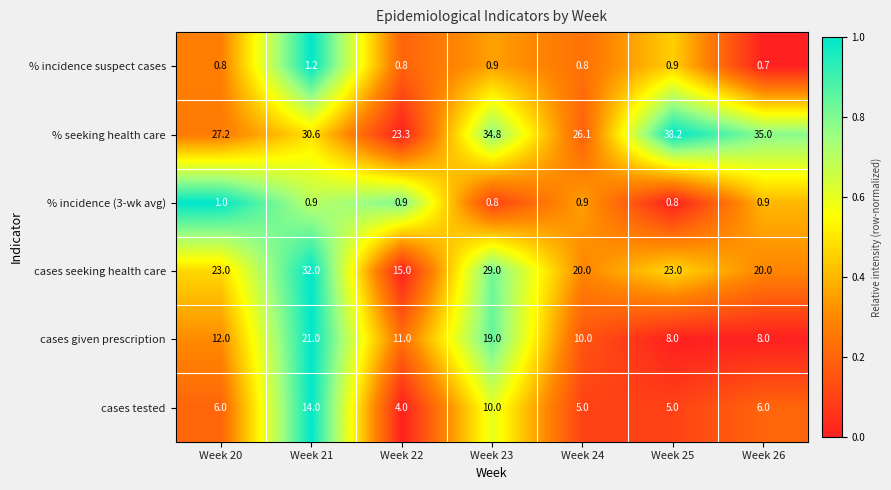

What is the difference between the maximum and minimum values in the cases given prescription series?

13.0